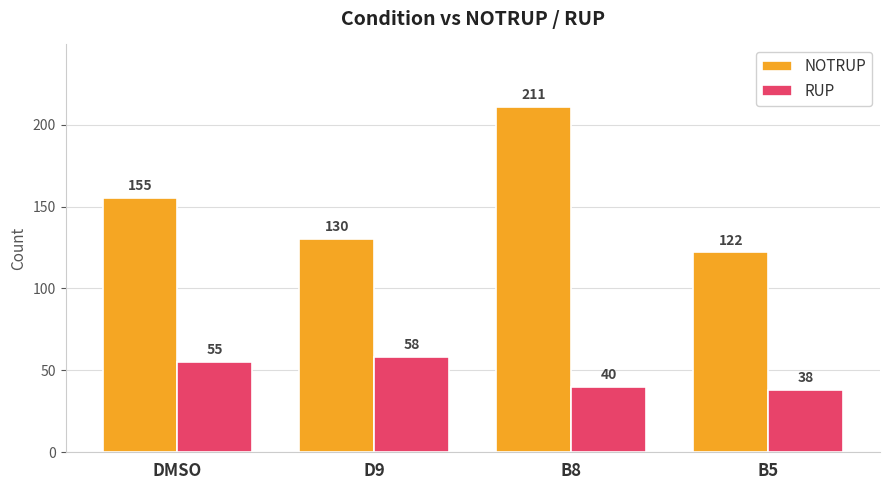

How many RUP values are between 40 and 58?

3